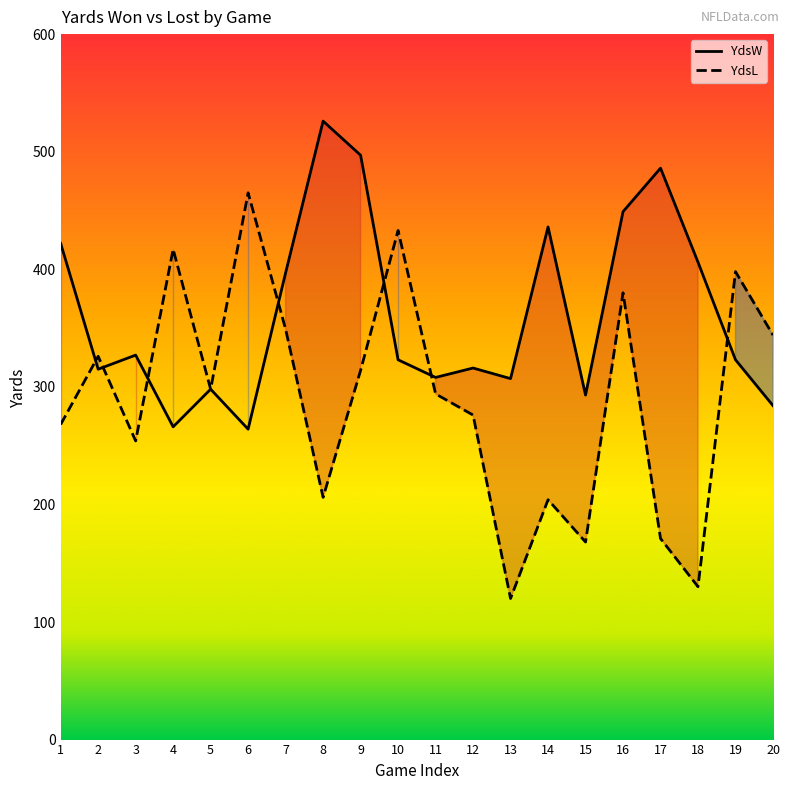

At 13, list the series in order from largest to smallest.

YdsW, YdsL